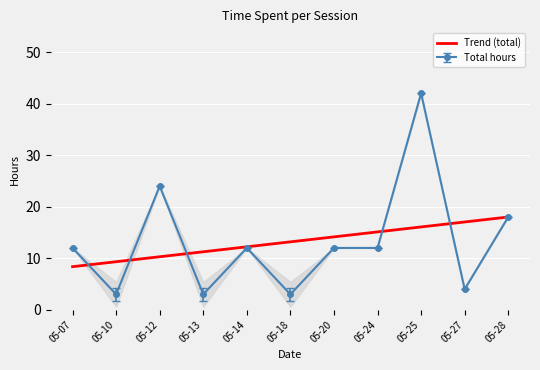

What is the highest value of the Total hours series?

42.0